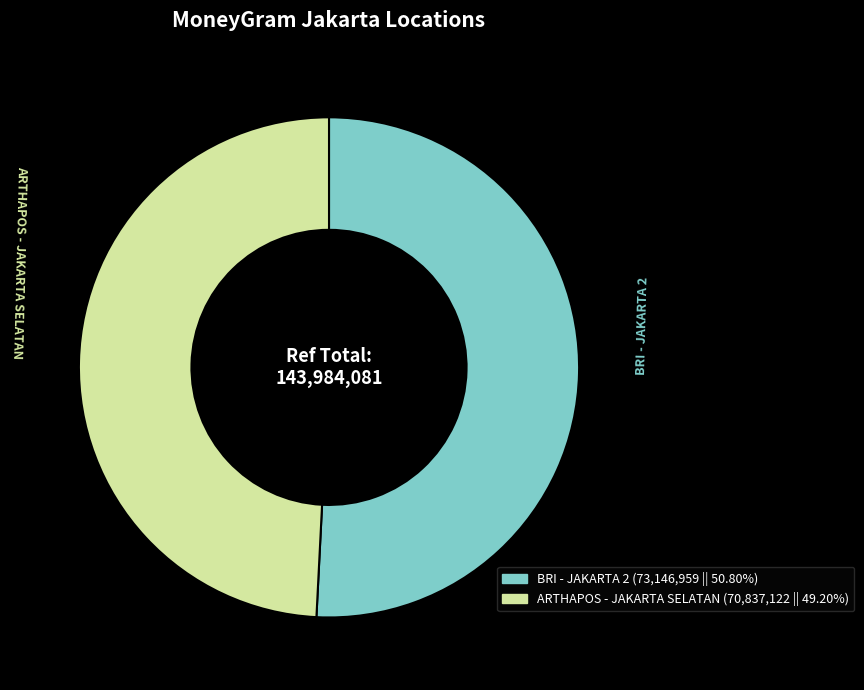

How many slices are in this pie chart?

2